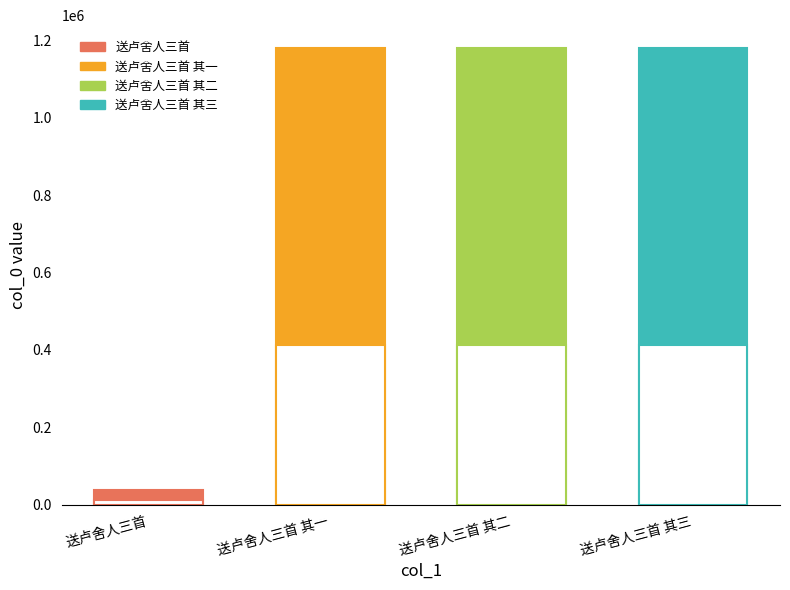

Approximately how many times larger is the value at 送卢舍人三首 其三 compared to 送卢舍人三首 其二?

1.0